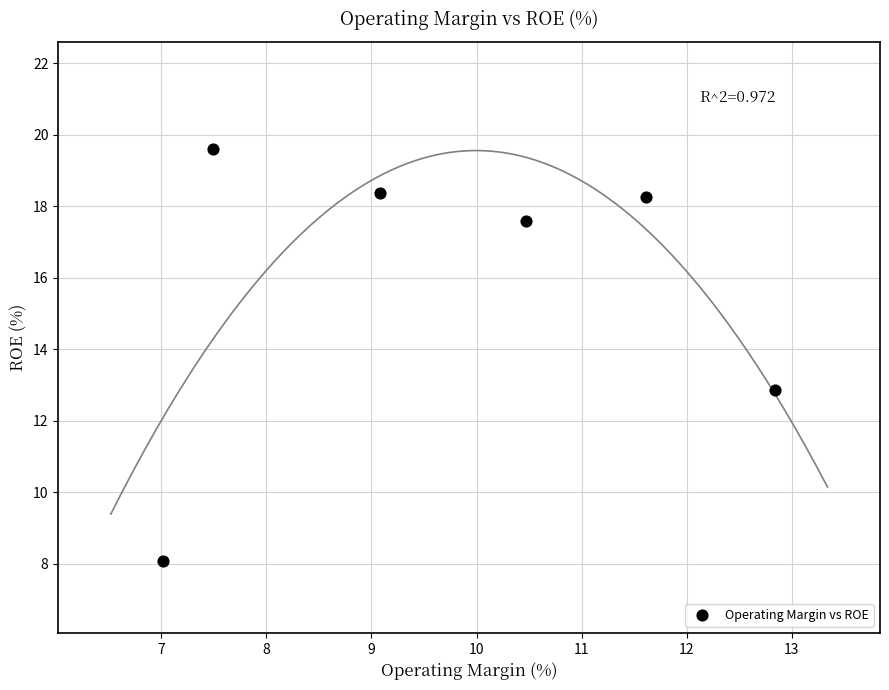

What is the average Y value?

15.8